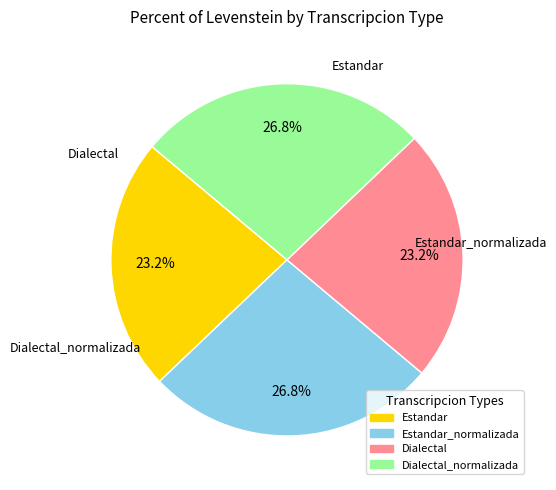

Is there any slice that represents more than half of the pie?

No